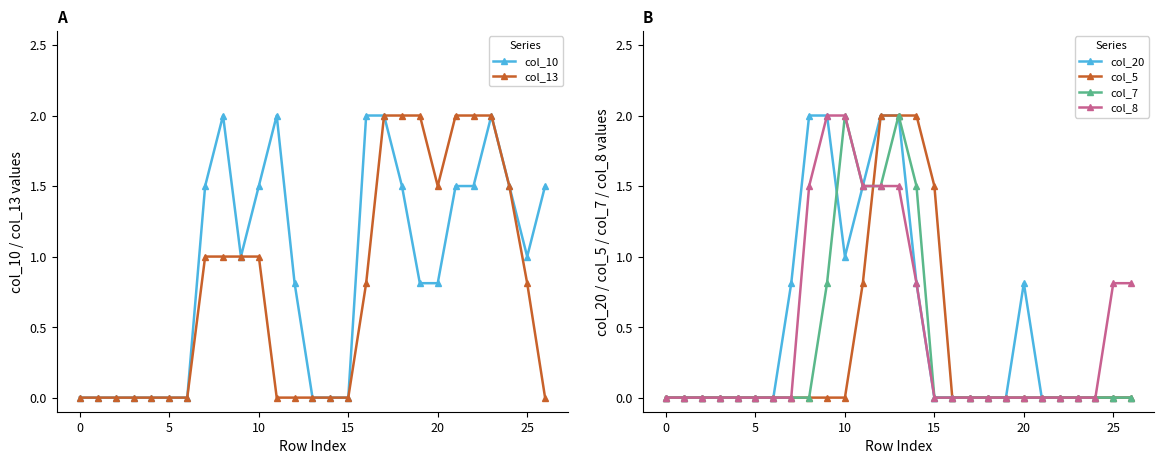

How many intersections are there between col_10 and col_20?

2